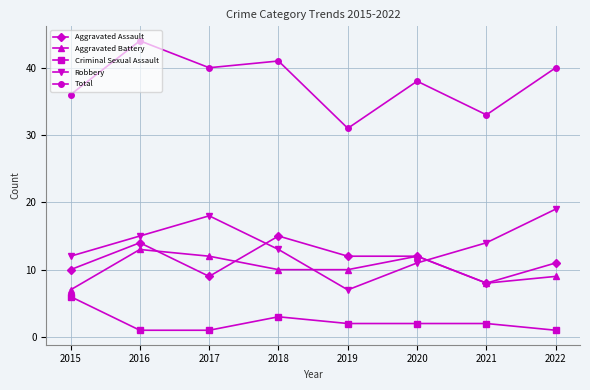

What is the greatest value displayed?

44